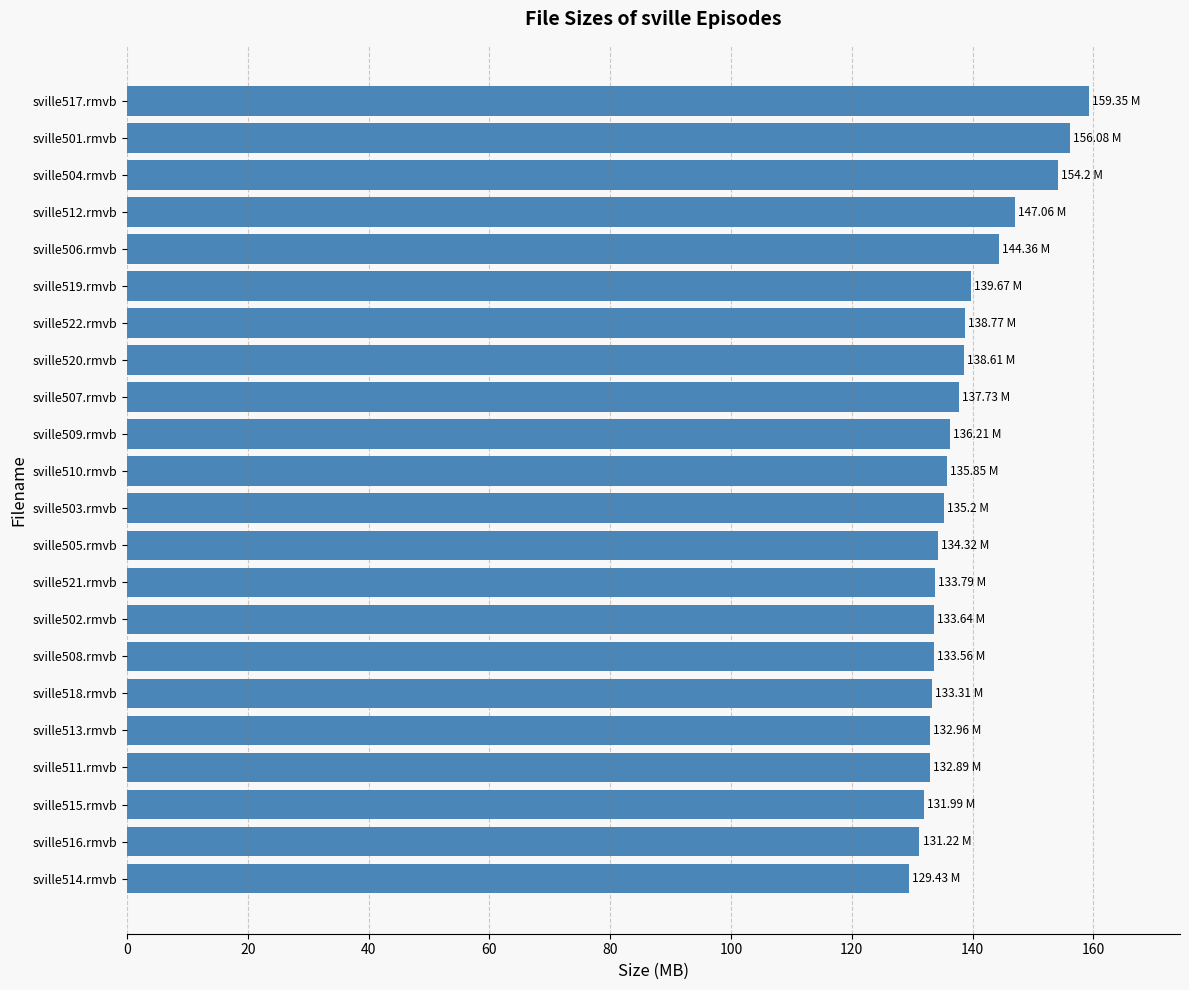

Where is the data nearest to the value 144?

sville506.rmvb